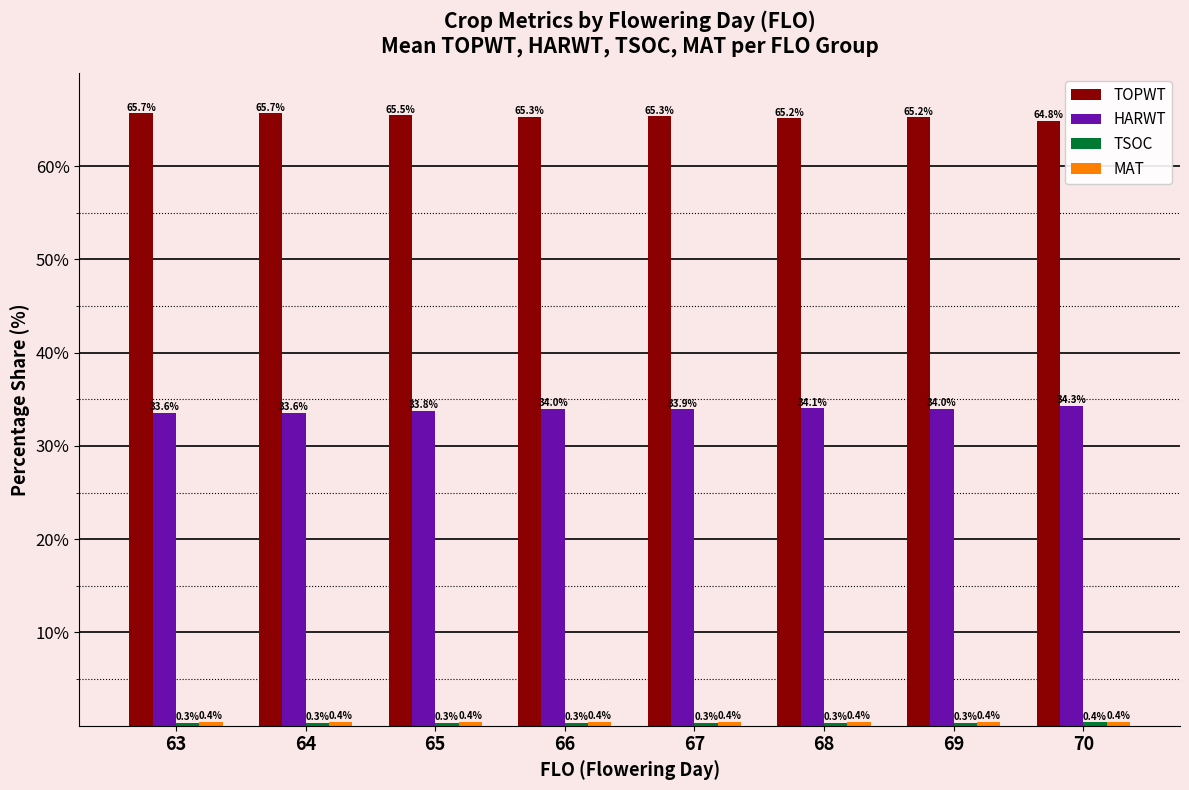

Which series has the widest spread of values?

TOPWT